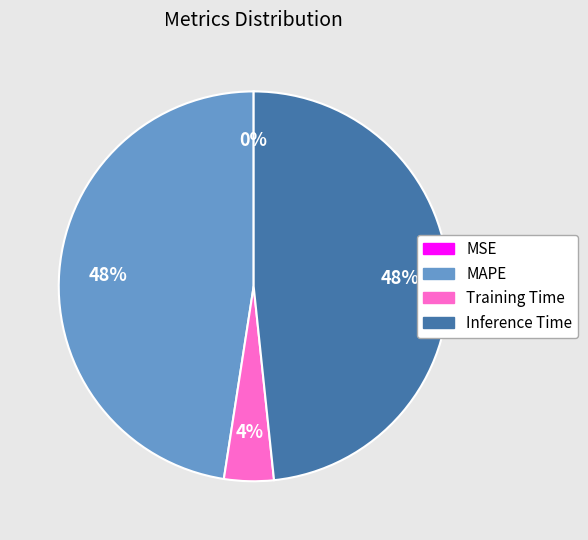

Combined, do Inference Time and Training Time account for over 50%?

Yes